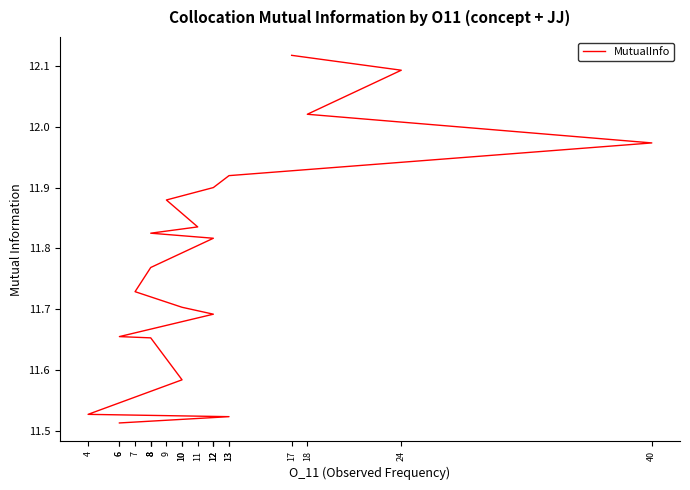

List the labels in order of value, largest first.

17, 24, 18, 40, 13, 12, 9, 11, 8, 12, 8, 7, 10, 12, 6, 8, 10, 4, 13, 6